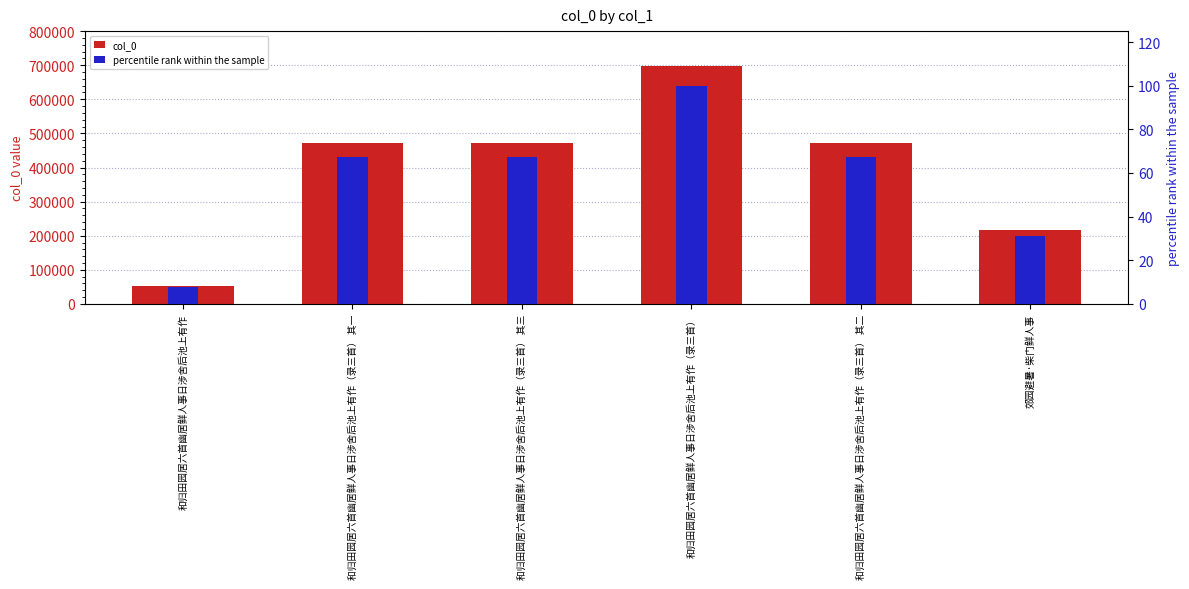

List the series in order of their peak value, lowest first.

percentile rank within the sample, col_0